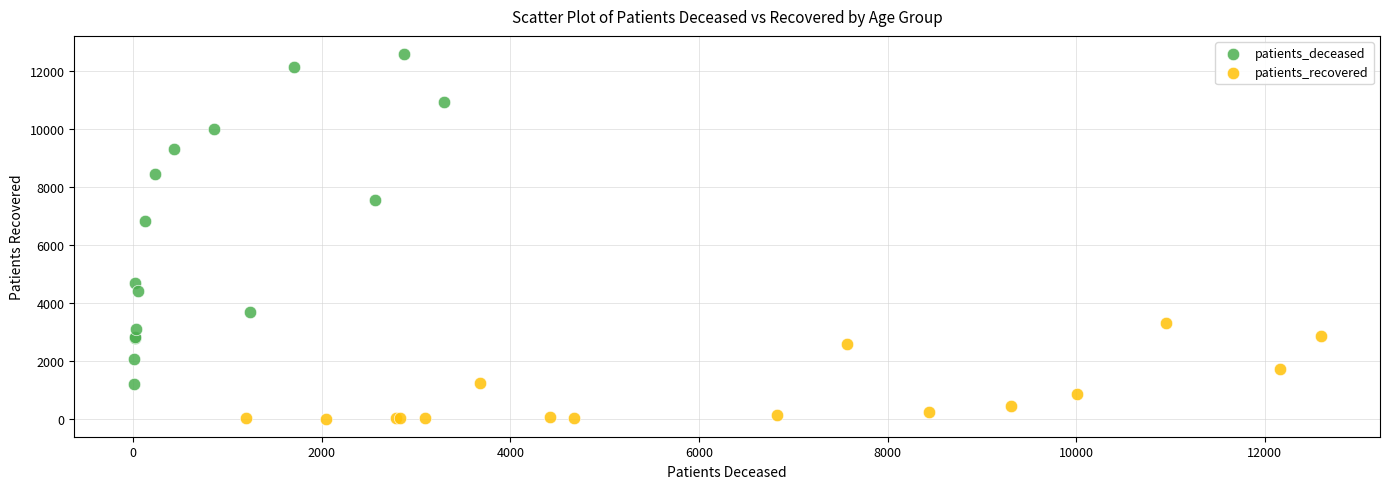

Which series reaches the maximum Y coordinate?

patients_deceased